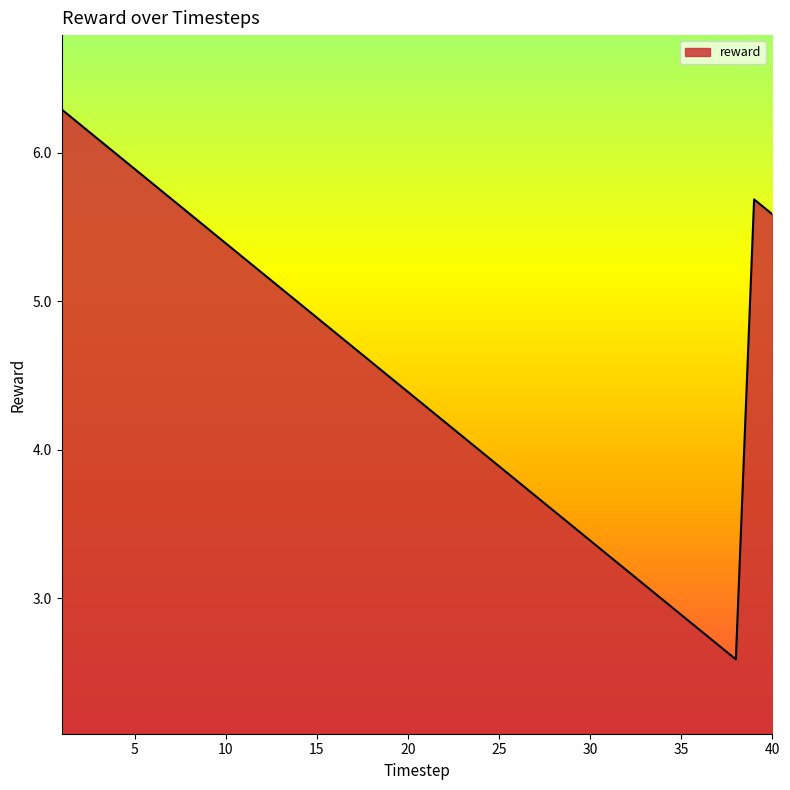

What is the maximum value shown in the chart?

6.3